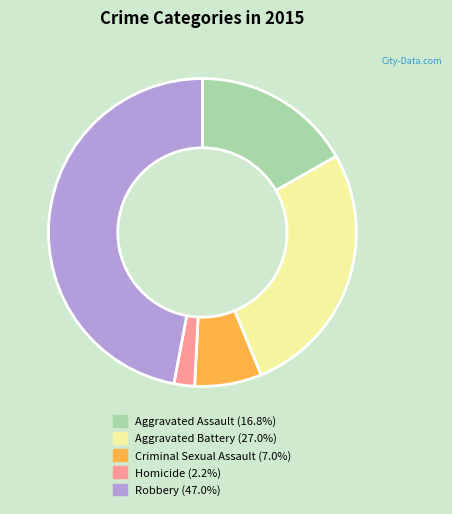

Is there any slice that represents more than half of the pie?

No